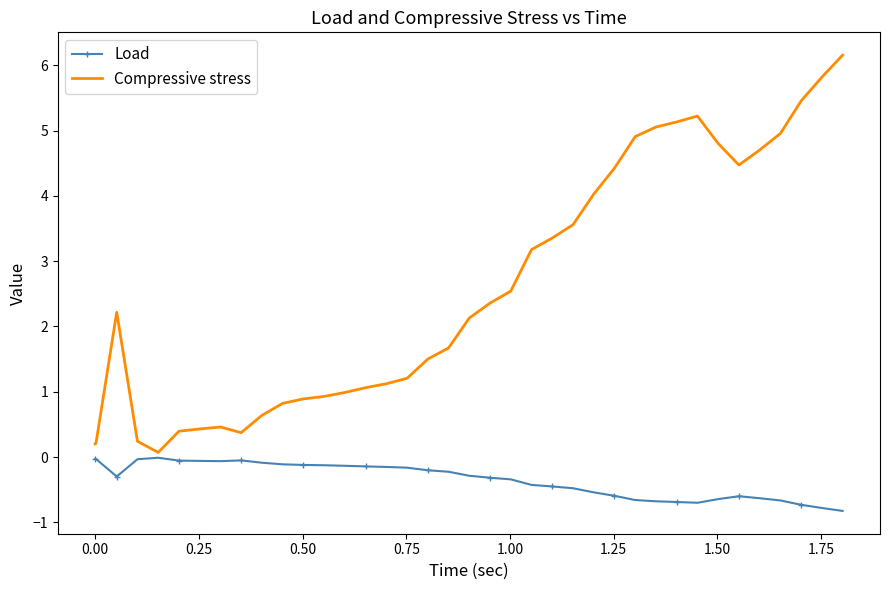

Rank the series by their maximum value, from highest to lowest.

Compressive stress, Load